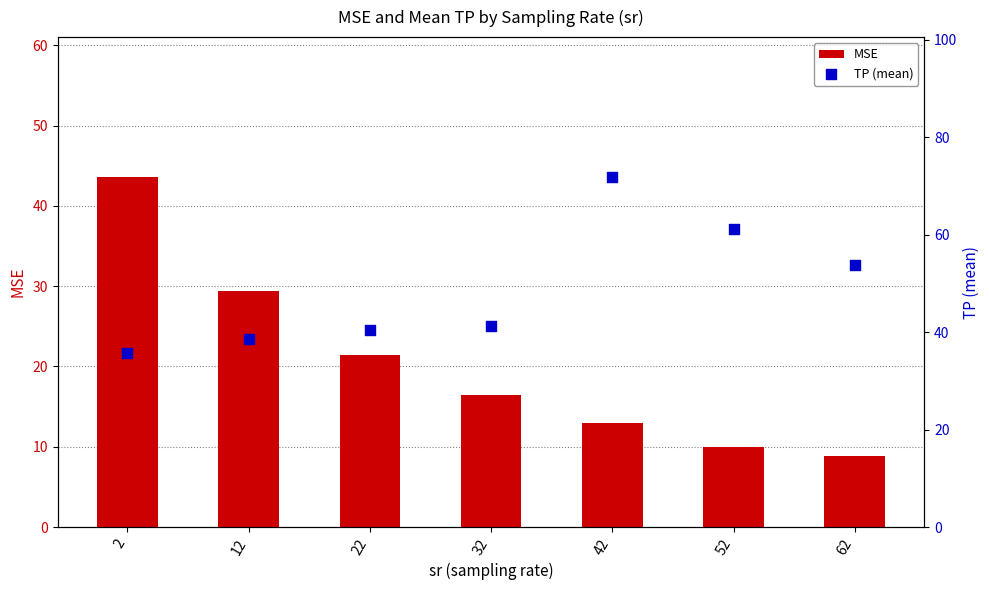

At how many categories does at least one series exceed 28?

7